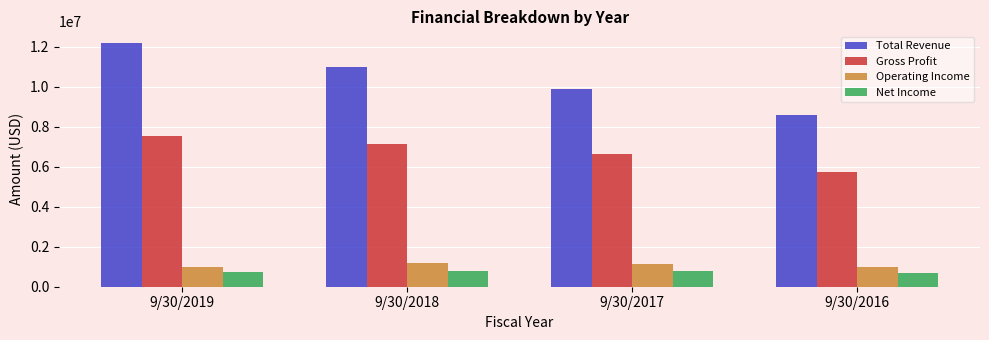

What are all the series names shown in the legend?

Total Revenue, Gross Profit, Operating Income, Net Income